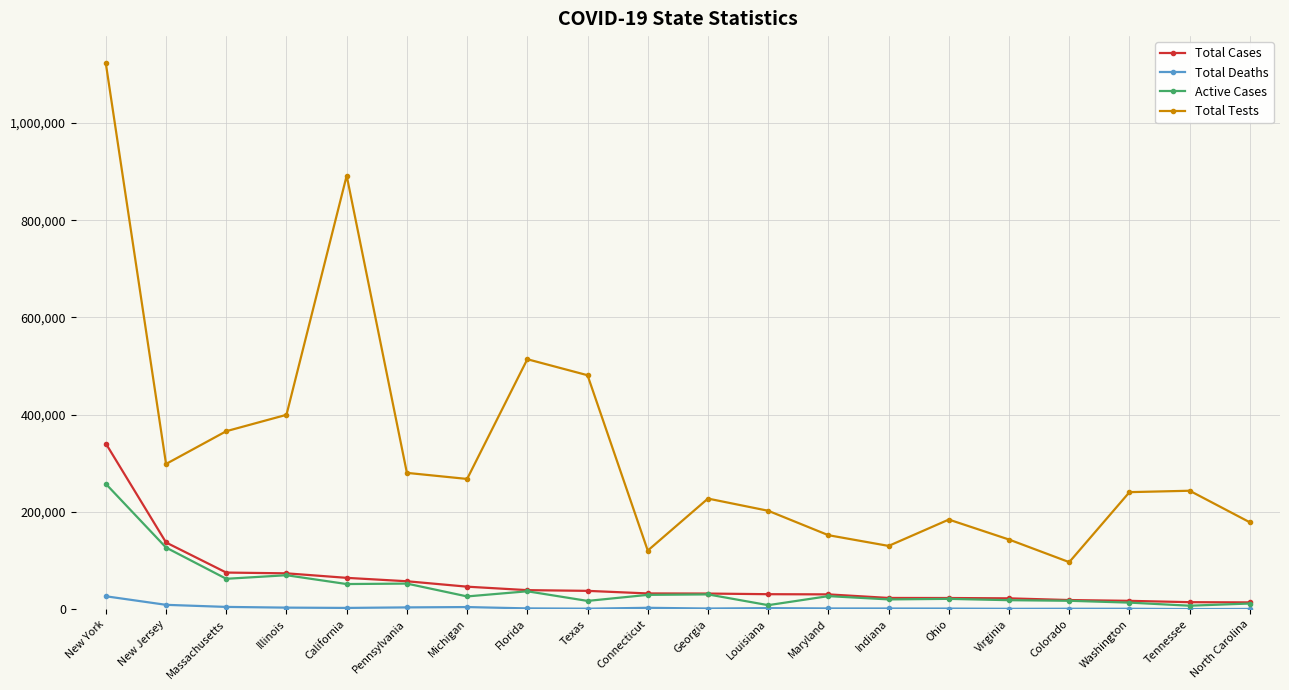

What is the value of the Total Cases point at the 11th from the left?

32178